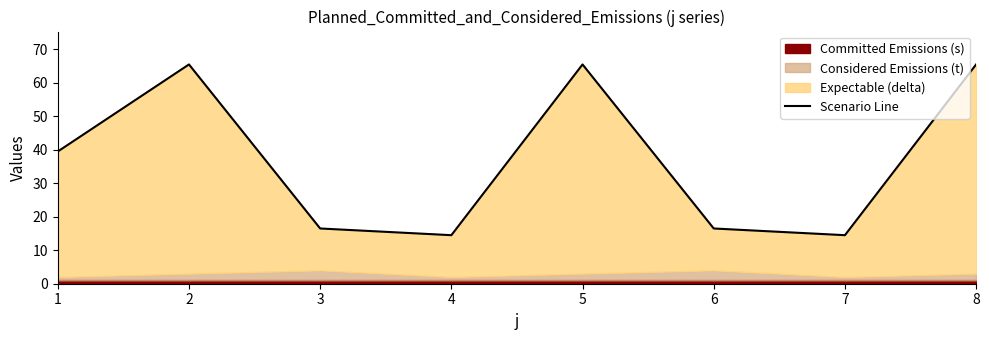

Does the chart have visible grid lines?

No